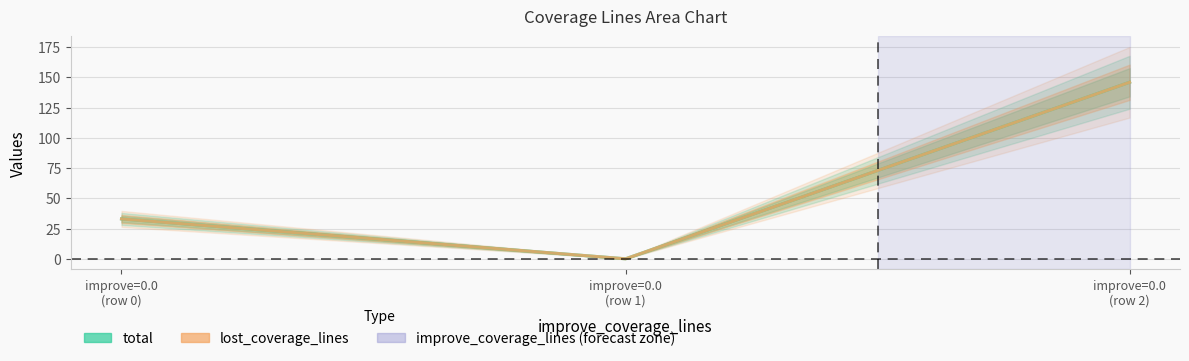

Rank the series by their maximum value, from highest to lowest.

total, lost_coverage_lines